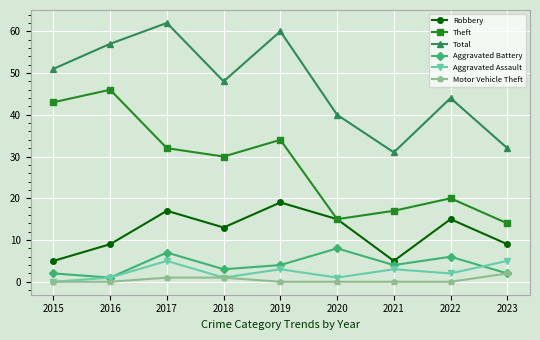

Rank the series by their maximum value, from highest to lowest.

Total, Theft, Robbery, Aggravated Battery, Aggravated Assault, Motor Vehicle Theft